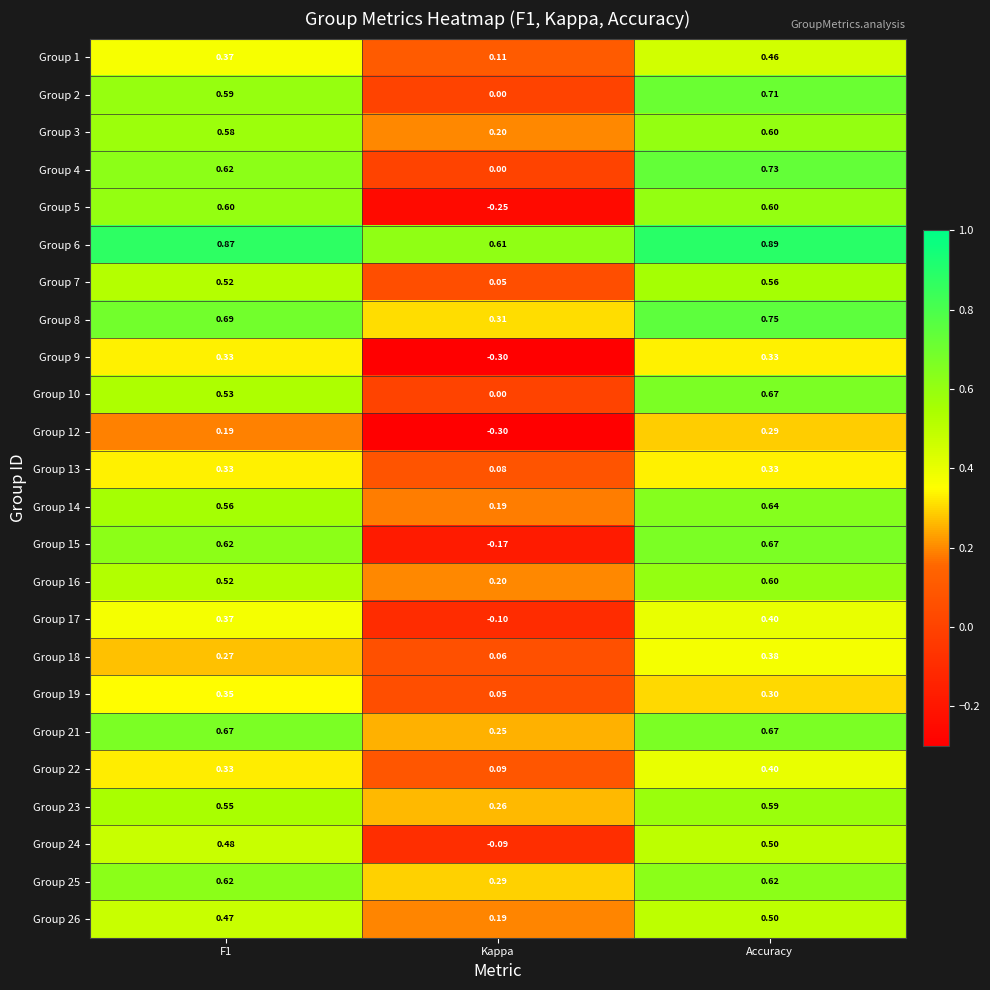

What is the spread (max minus min) of values at Accuracy?

0.6